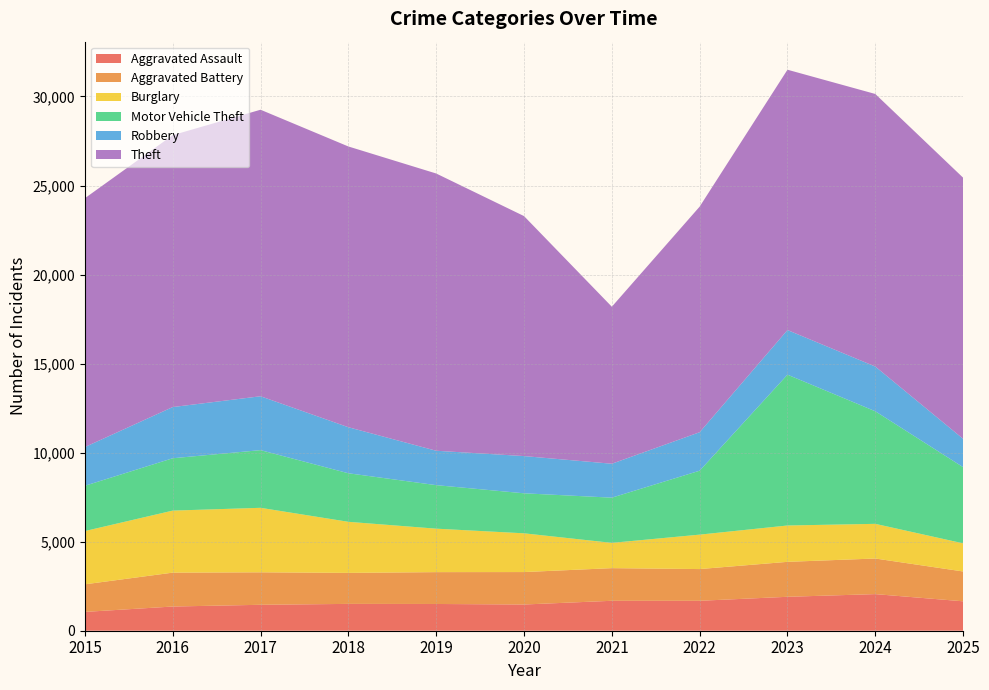

Reading left to right, what are all the values shown in this chart?

Aggravated Assault: 1057	1359	1456	1507	1502	1472	1681	1681	1905	2056	1652
Aggravated Battery: 1549	1903	1824	1741	1788	1822	1833	1781	1963	1999	1675
Burglary: 2991	3483	3622	2868	2441	2176	1420	1934	2041	1947	1580
Motor Vehicle Theft: 2543	2940	3239	2726	2444	2247	2538	3591	8470	6321	4277
Robbery: 2175	2875	3025	2585	1931	2090	1905	2160	2505	2512	1591
Theft: 13973	15269	16090	15766	15569	13477	8817	12668	14619	15306	14664